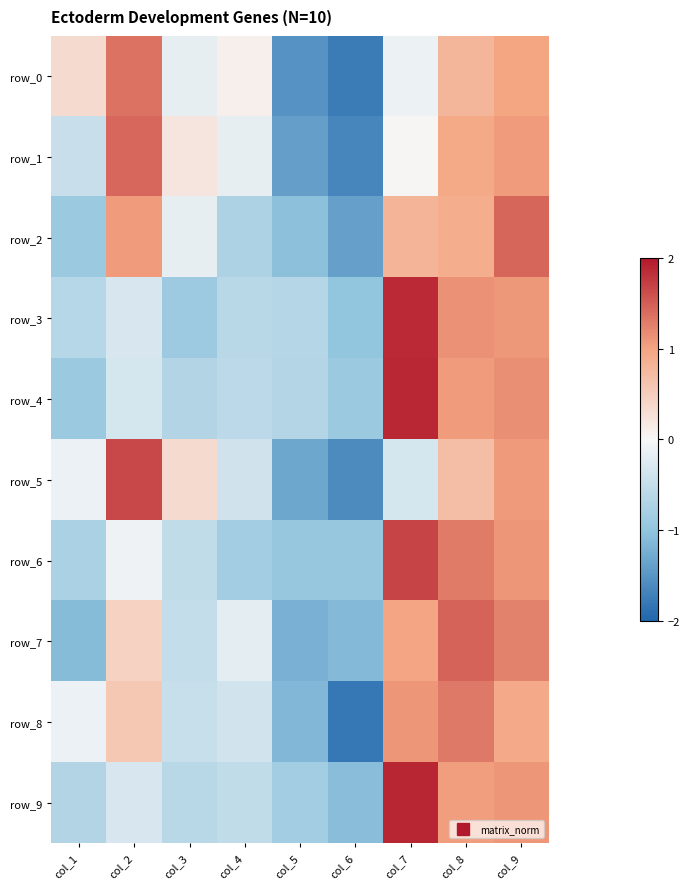

How many data points in row_5 are above 0?

4